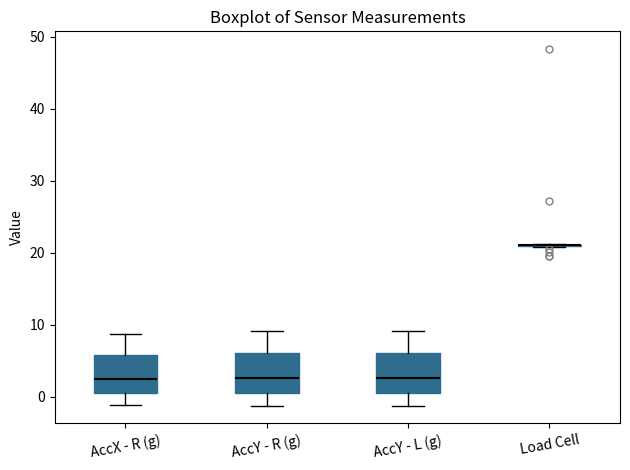

Reading left to right, transcribe this box plot: for each box, give where its median line is, the range the box spans, and where its two whiskers end, as read against the y-axis. The values are not printed on the chart, so give them approximately, as read against the axis.

AccX - R (g): median 2, box 1 to 6, whiskers -1 to 9
AccY - R (g): median 3, box 1 to 6, whiskers -1 to 9
AccY - L (g): median 3, box 1 to 6, whiskers -1 to 9
Load Cell: box collapsed to a line at 21, whiskers 21 to 21